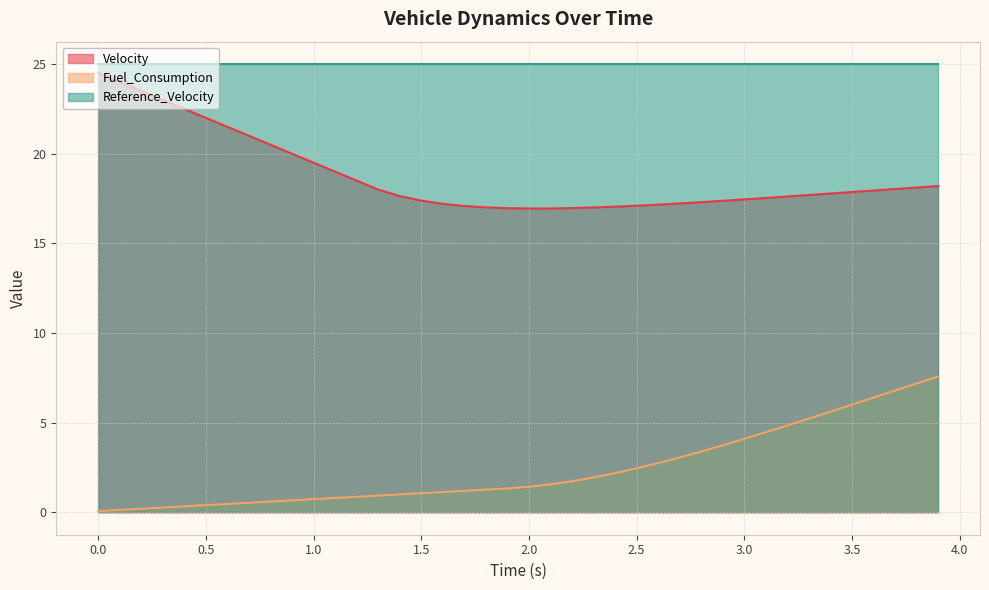

List the series in order of their peak value, highest first.

Reference_Velocity, Velocity, Fuel_Consumption